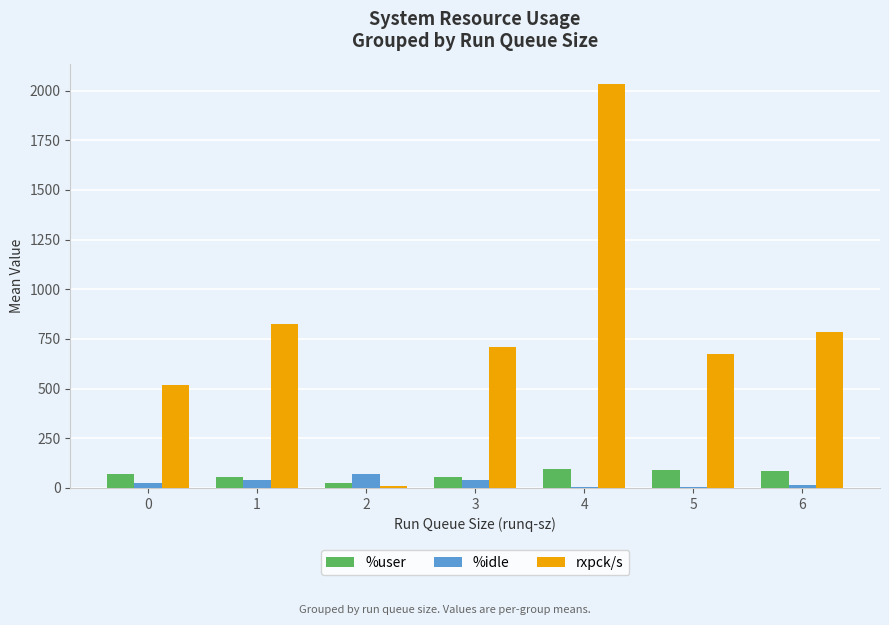

What are all the series names shown in the legend?

%user, %idle, rxpck/s